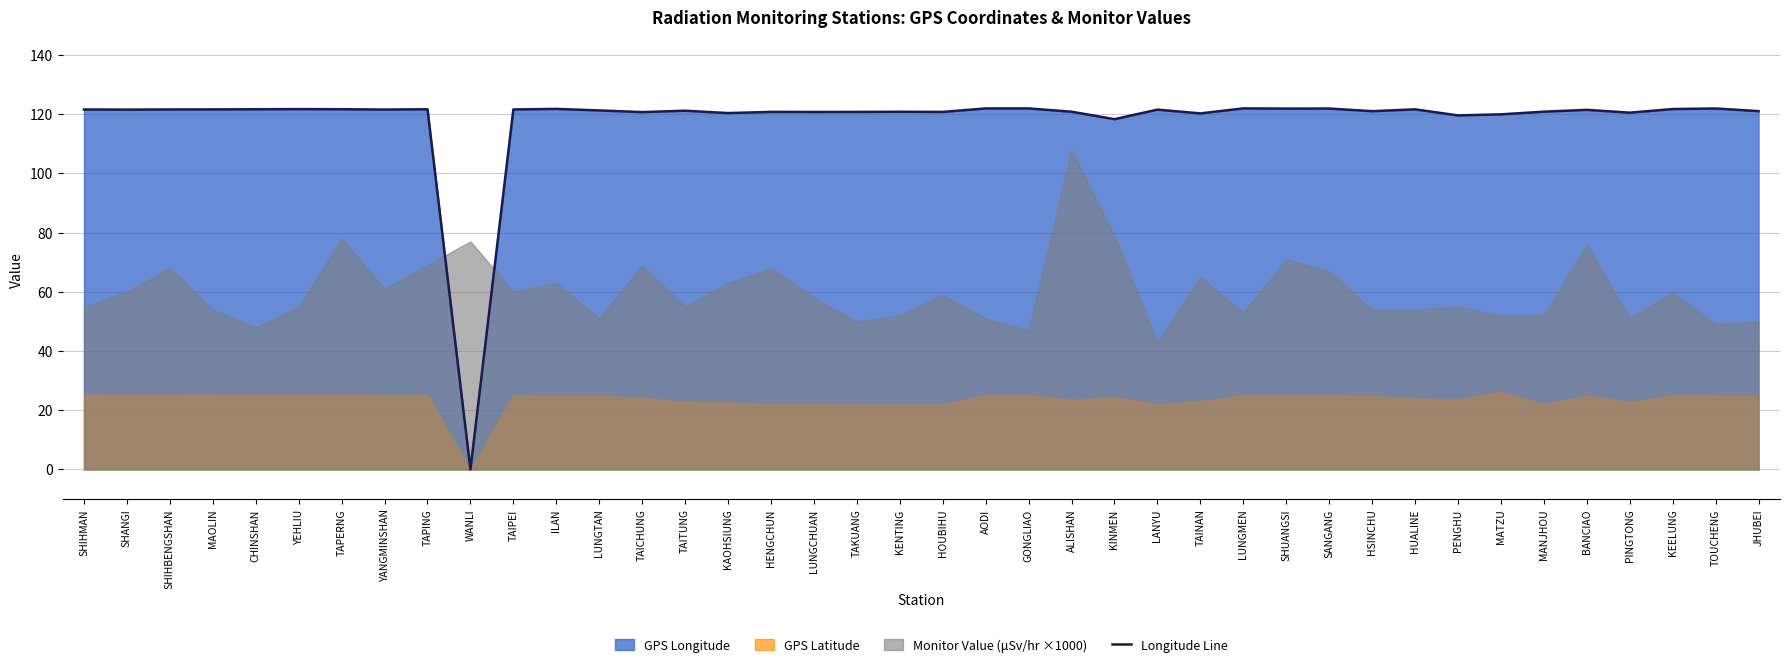

True or false: the data shows 120.7 at TAKUANG.

True